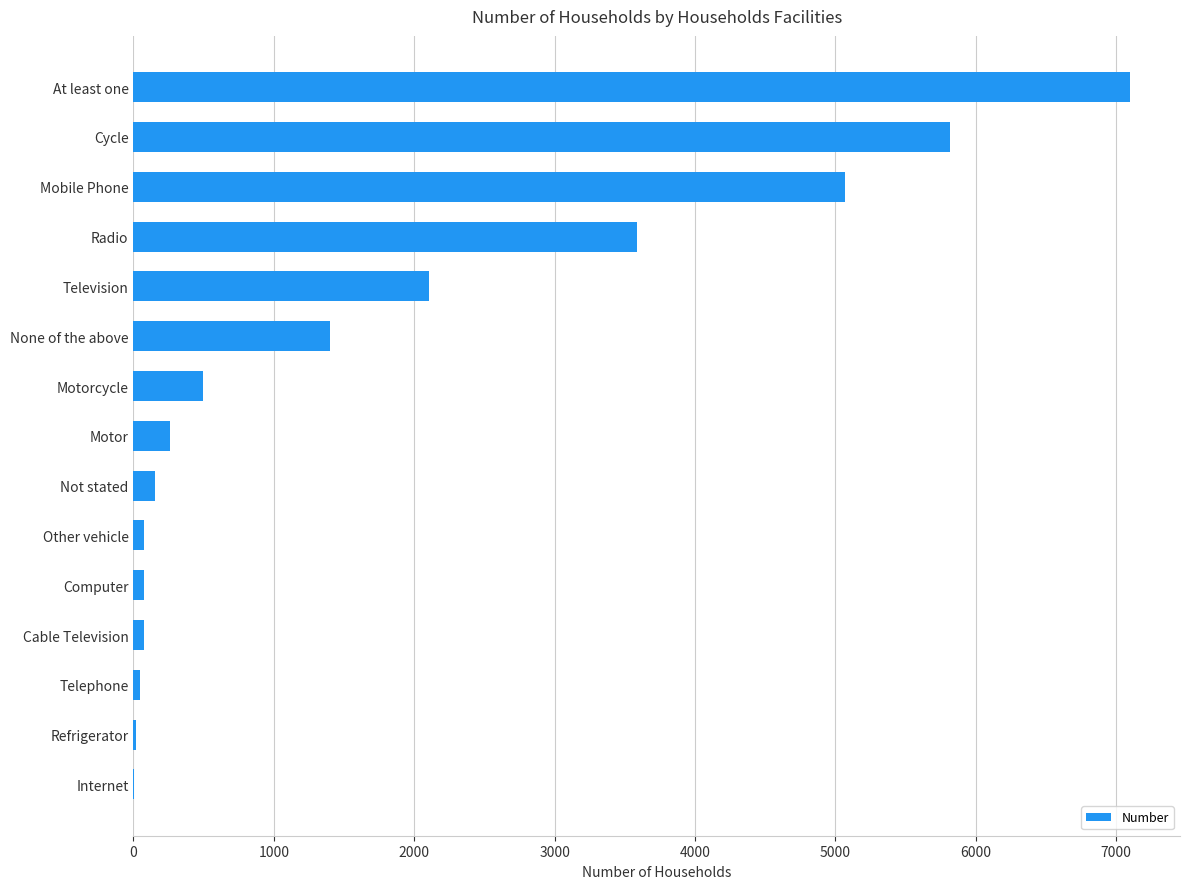

Which has a higher value, Motor or Internet?

Motor